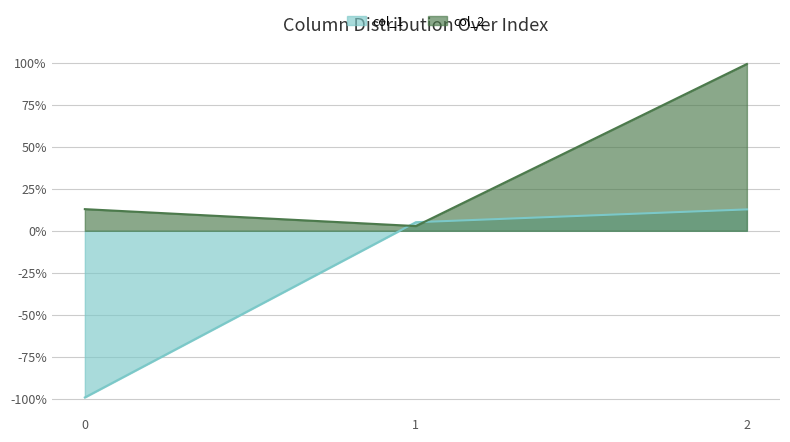

Reading left to right, what are all the values shown in this chart?

col_1: -1.0	0.1	0.1
col_2: 0.1	0.0	1.0